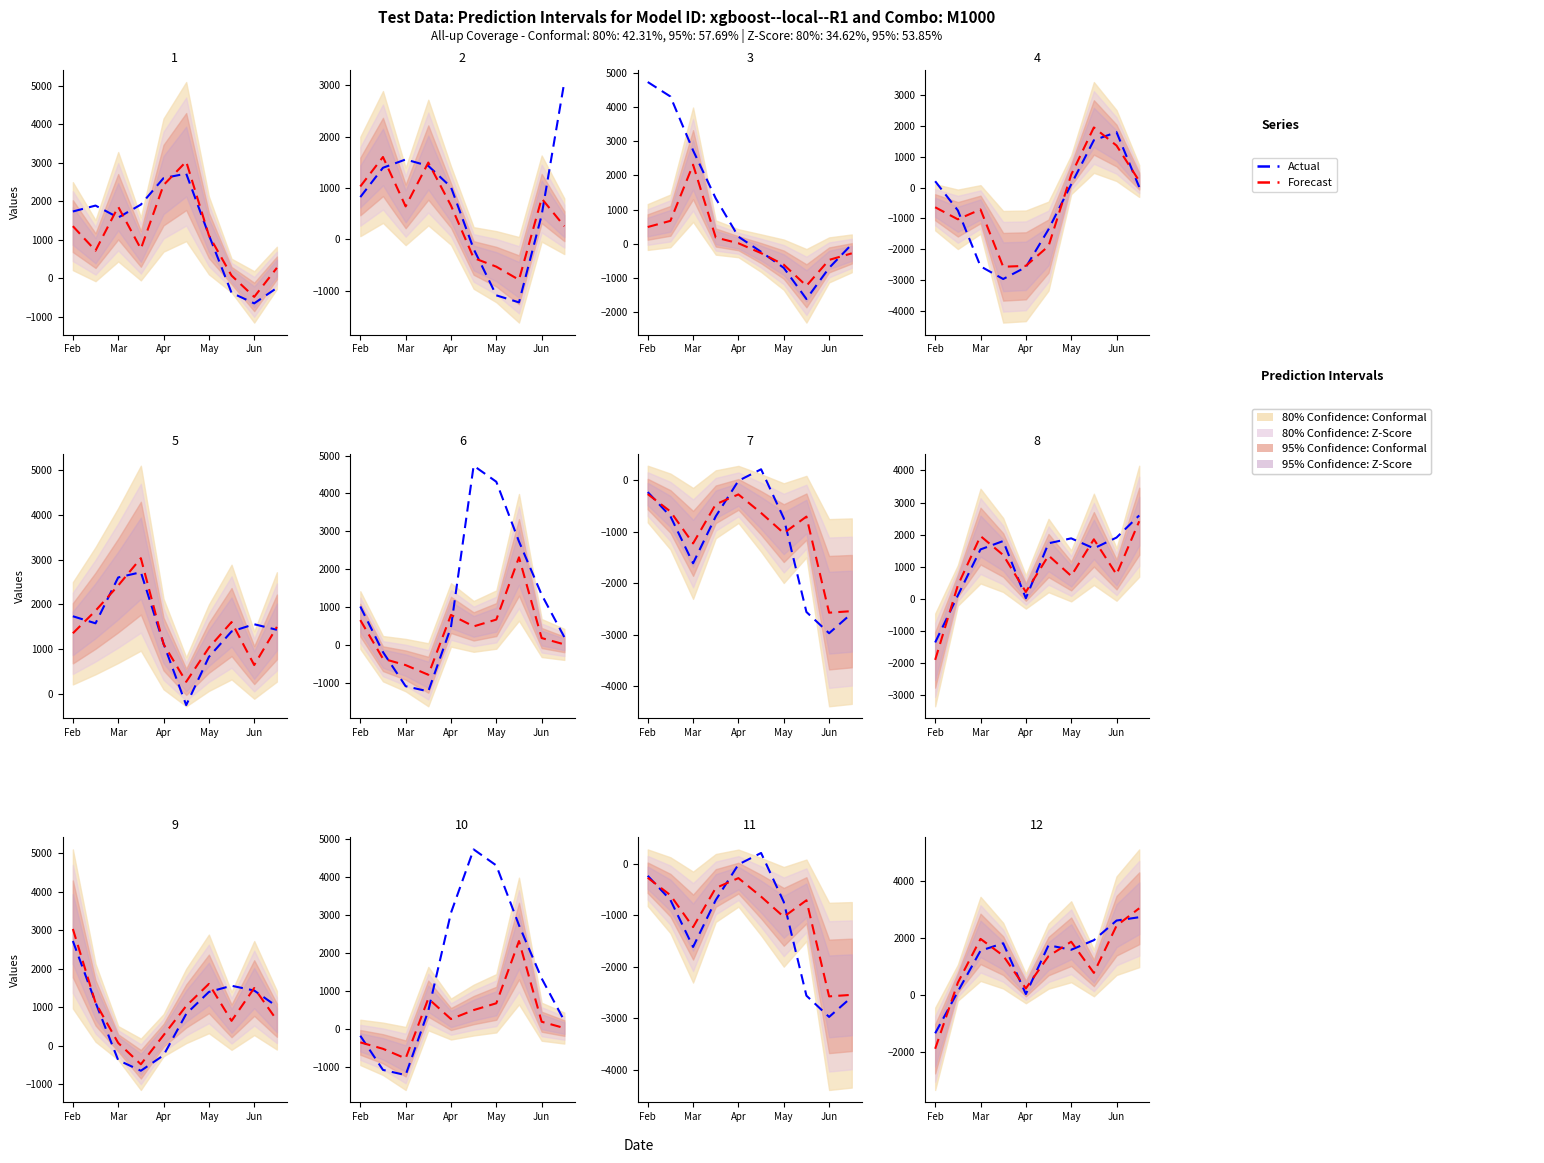

What is the value of the Actual point at the 6th from the left?

1732.1